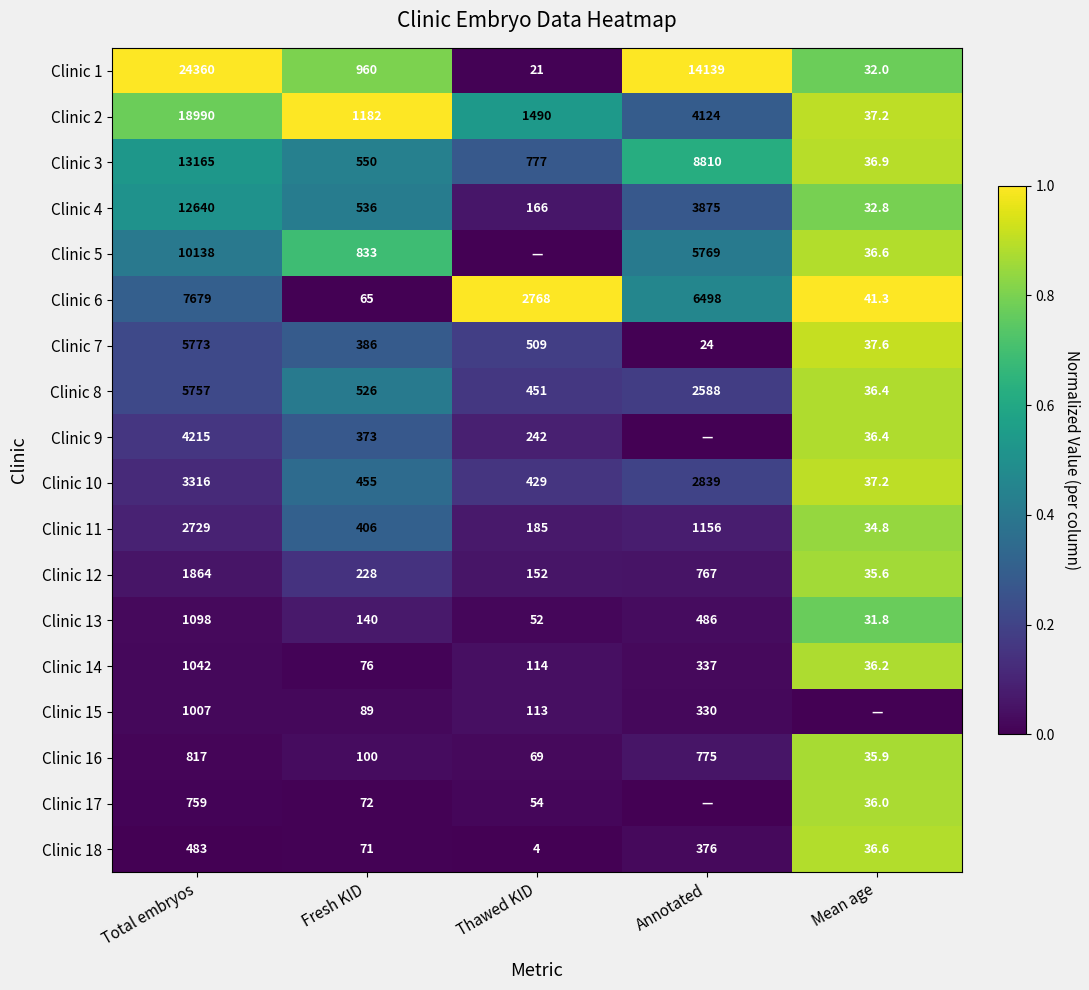

What is the difference between the highest and lowest values at Total embryos?

23877.0